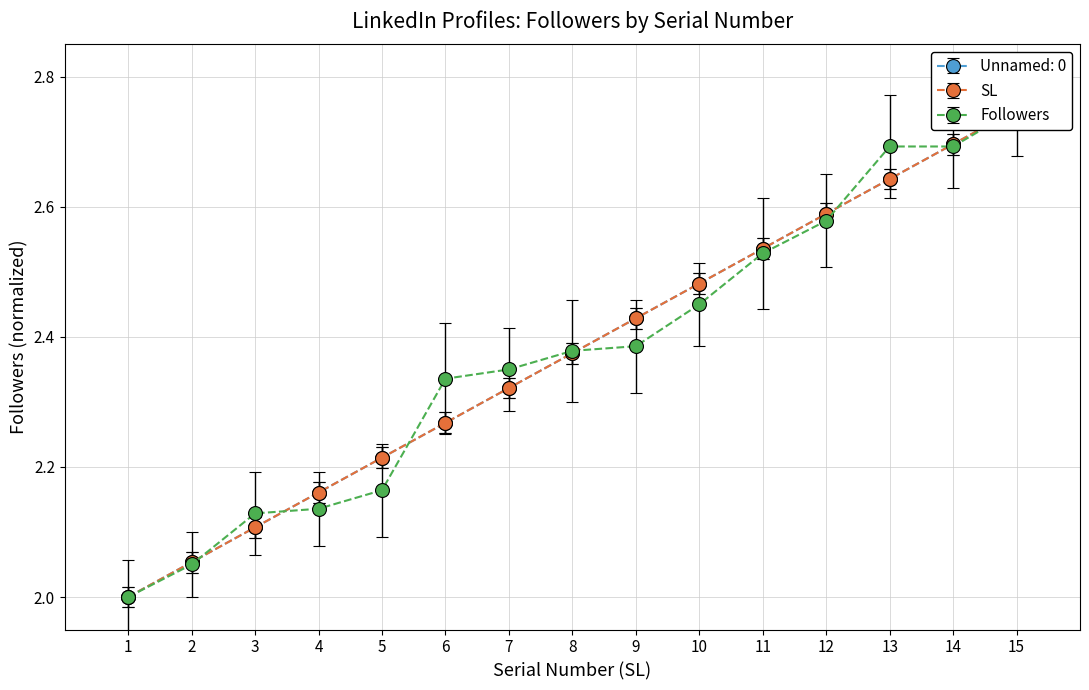

What is the total value across all series at 8?

7.1